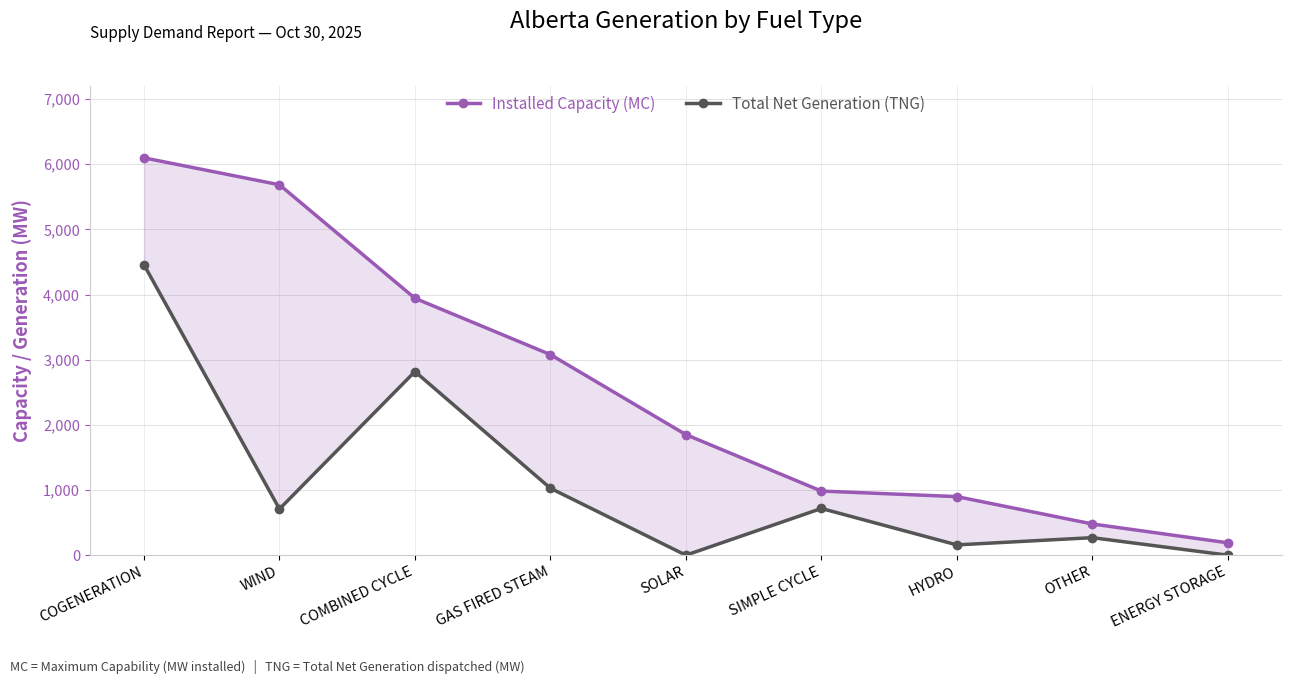

At COGENERATION, list the series in order from largest to smallest.

Installed Capacity (MC), Total Net Generation (TNG)